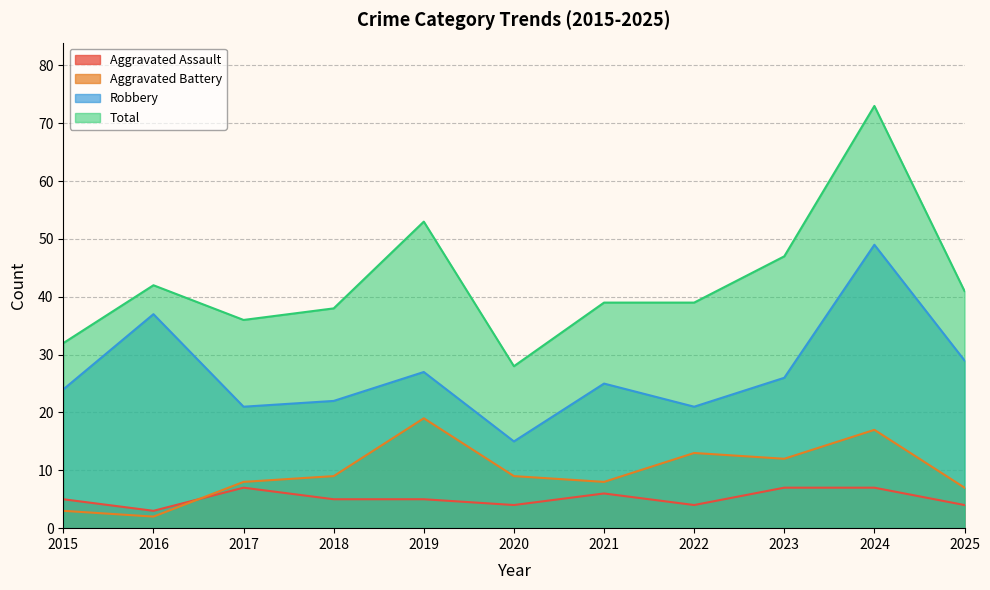

What is the sum of the Total values at 2022 and 2015?

71